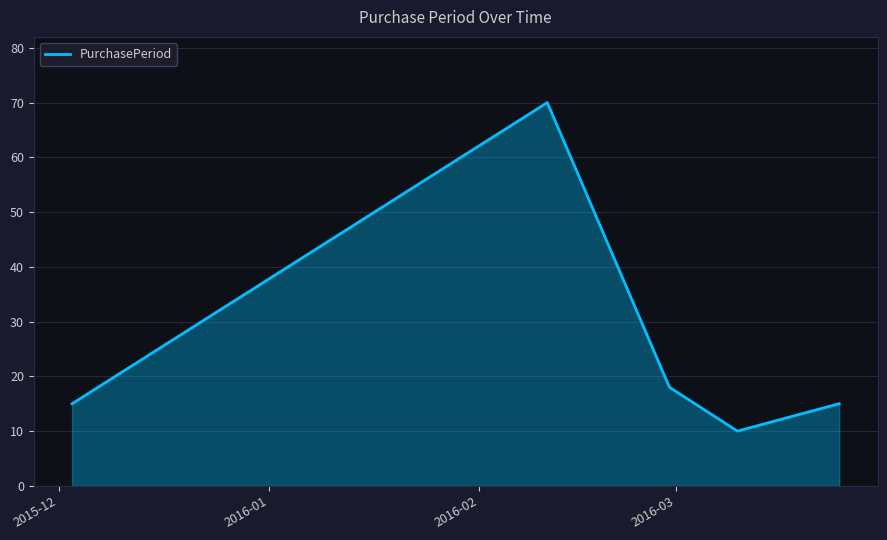

What is the greatest value displayed?

70